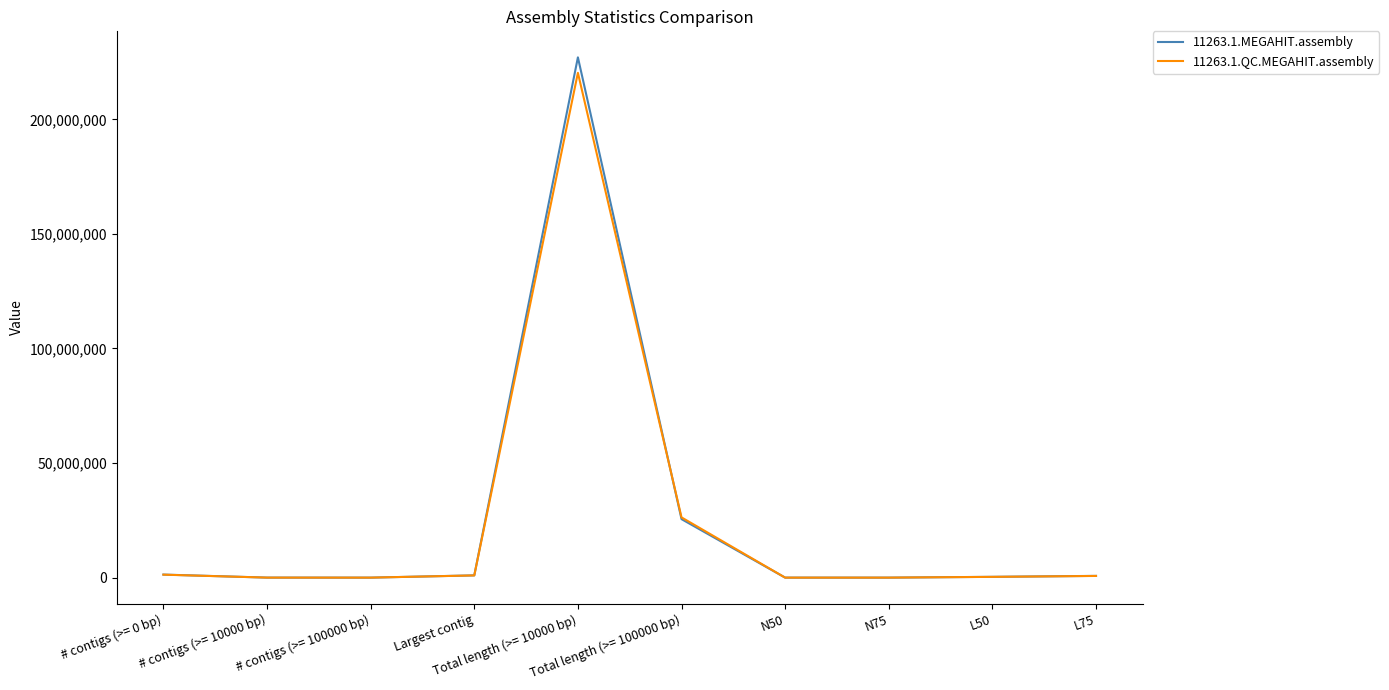

What is the maximum value shown in the chart?

227048128